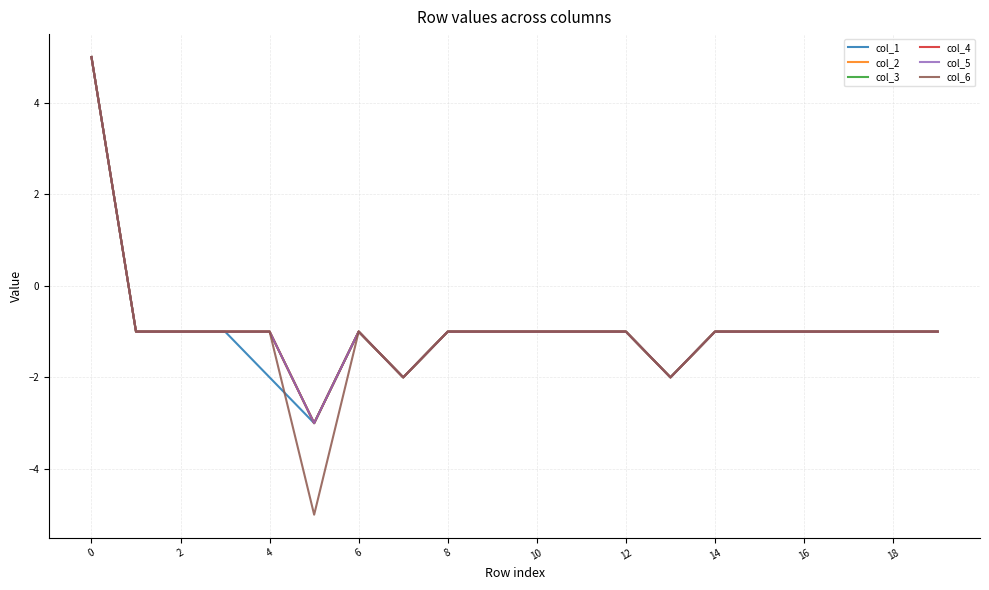

Does the chart display data point markers on the line(s)?

No